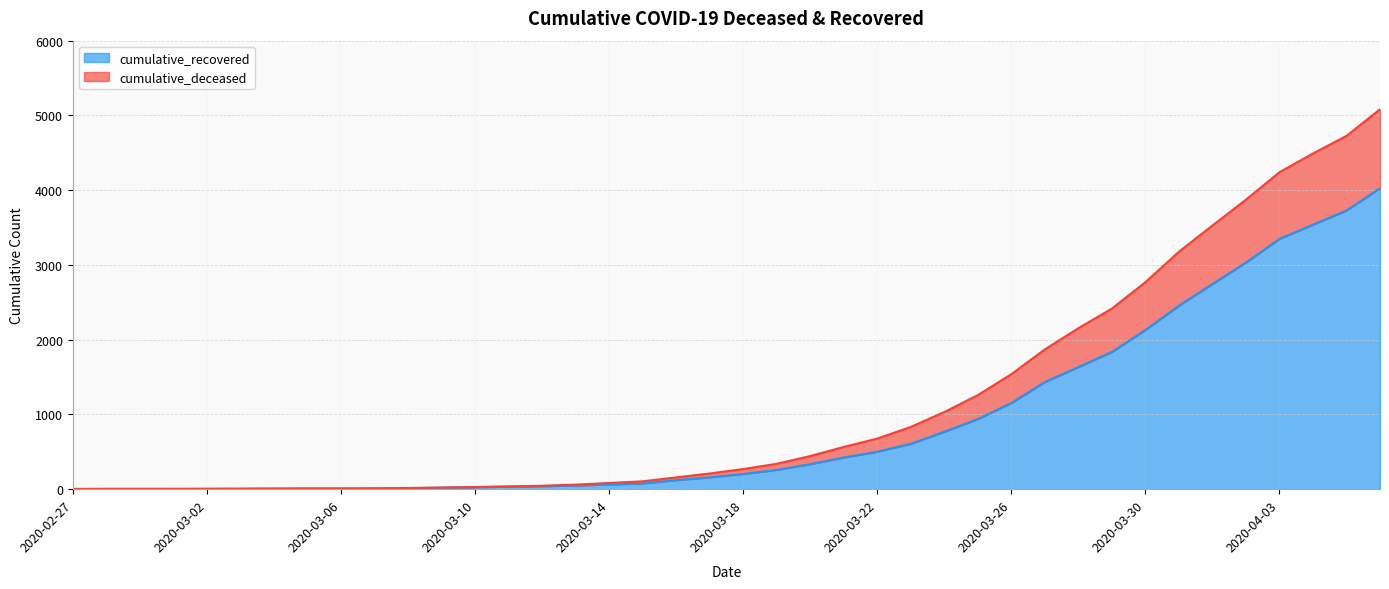

True or false: cumulative_deceased and cumulative_recovered cross at least once.

False